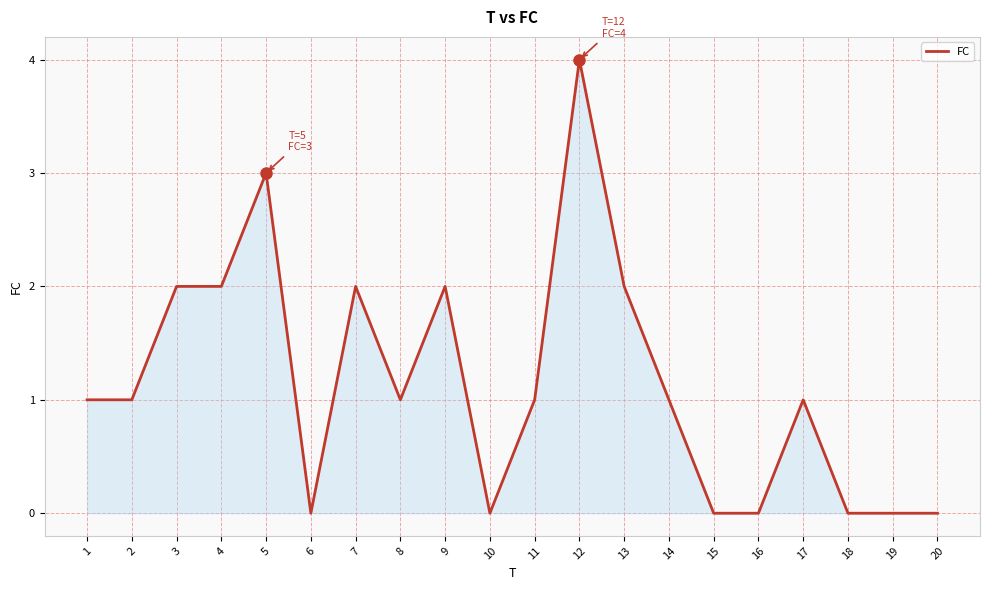

Reading right to left, list all the values displayed in this chart.

20=0	19=0	18=0	17=1	16=0	15=0	14=1	13=2	12=4	11=1	10=0	9=2	8=1	7=2	6=0	5=3	4=2	3=2	2=1	1=1